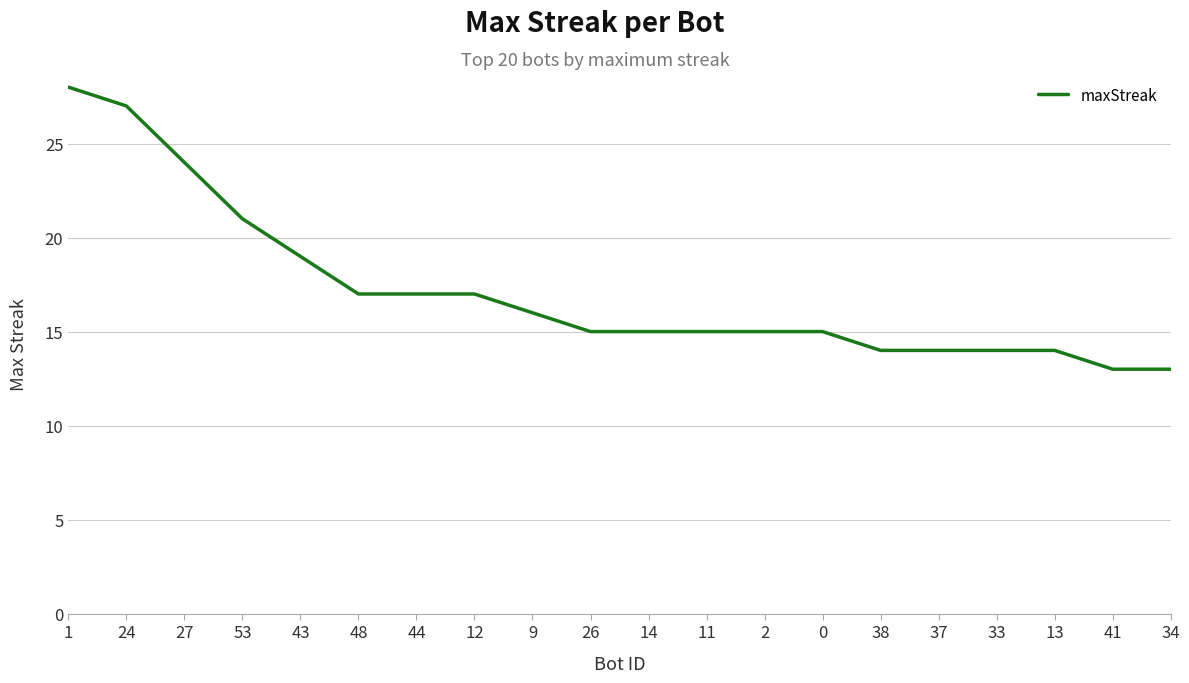

What position from the left is 53?

4